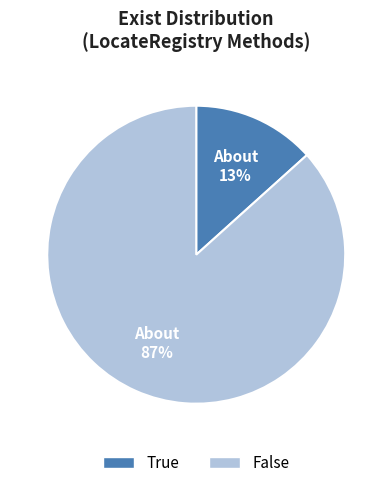

True or false: True accounts for 13% of the total.

True